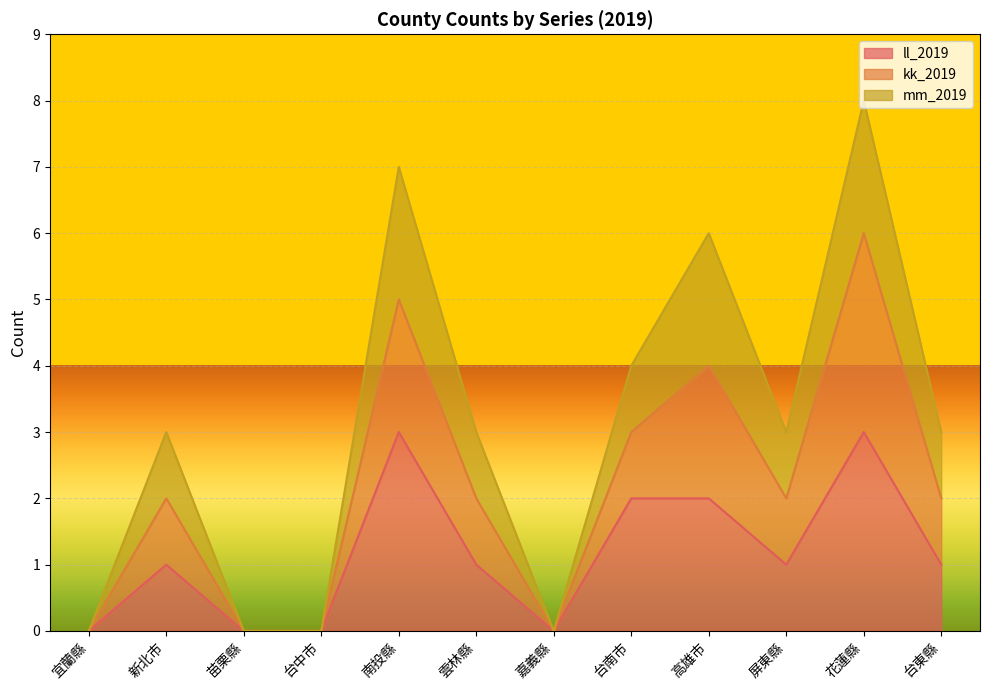

True or false: ll_2019 and kk_2019 intersect in this chart.

False